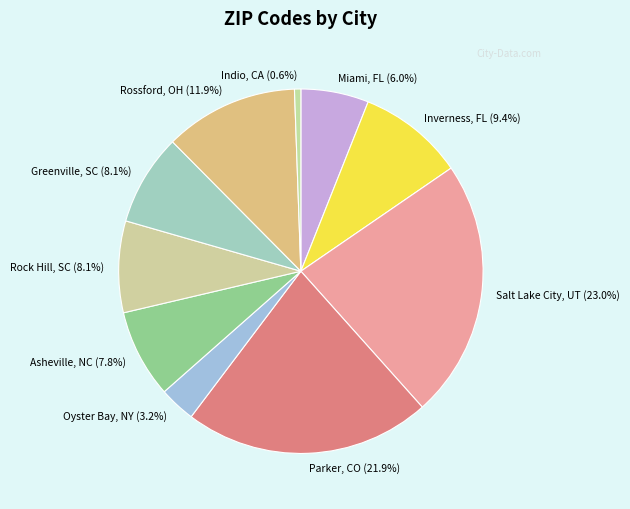

What is the ratio of the value at Greenville, SC to the value at Miami, FL?

1.3